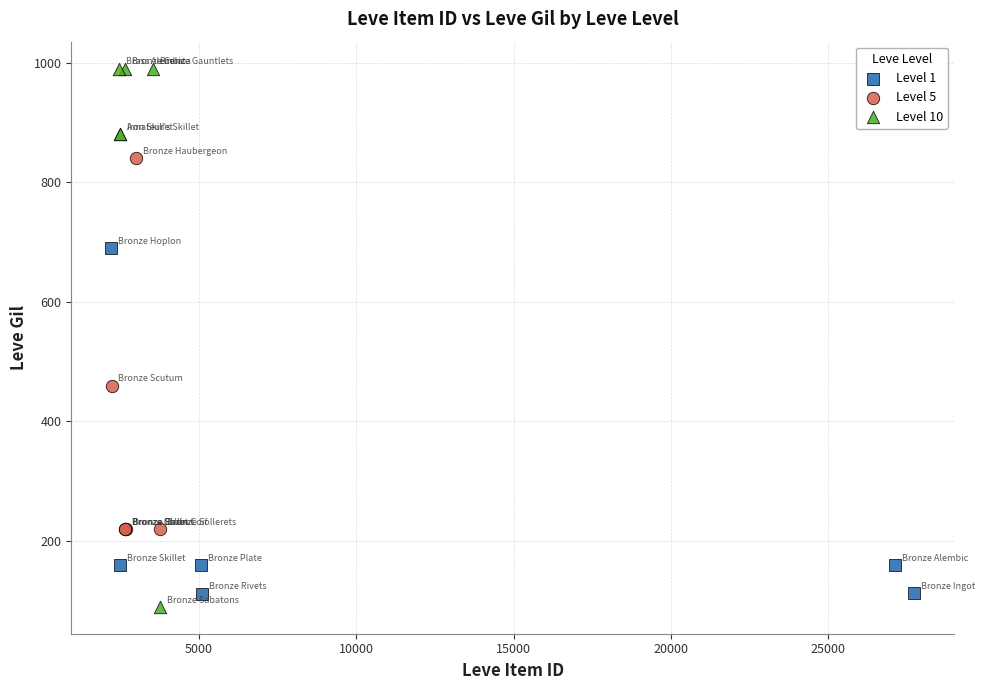

Which series reaches the maximum Y coordinate?

Level 10